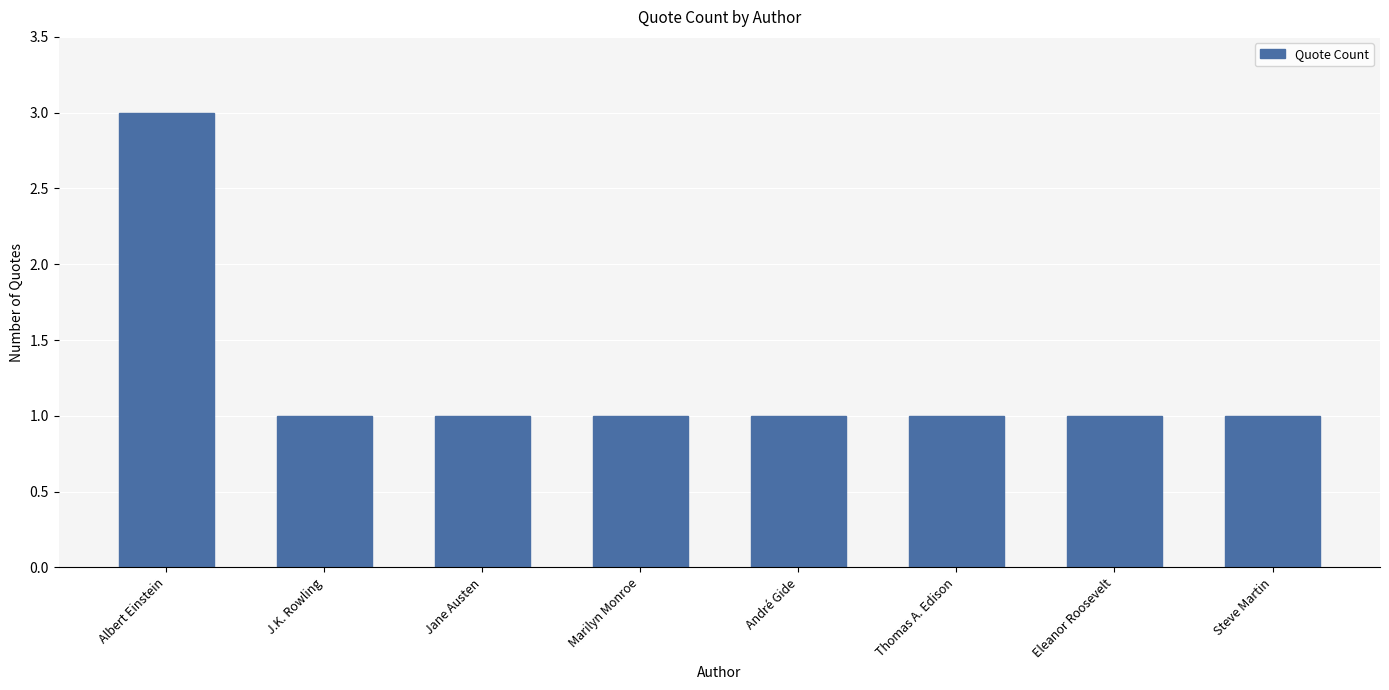

What is the label of the 5th bar from the right?

Marilyn Monroe